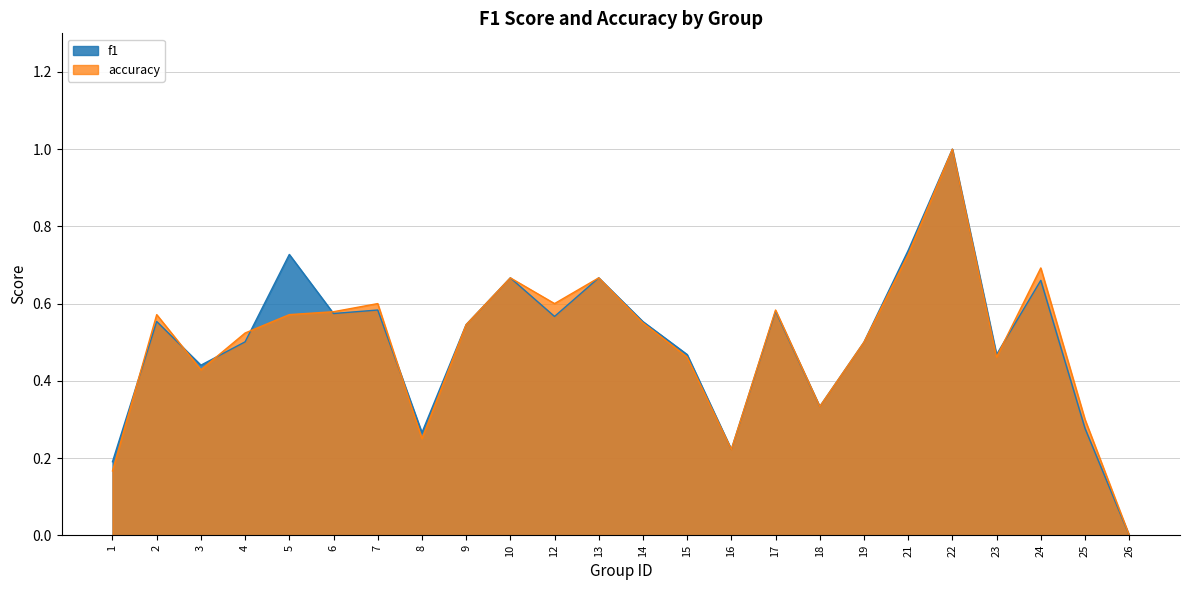

The value of f1 at 16 is 0.1. True or false?

False